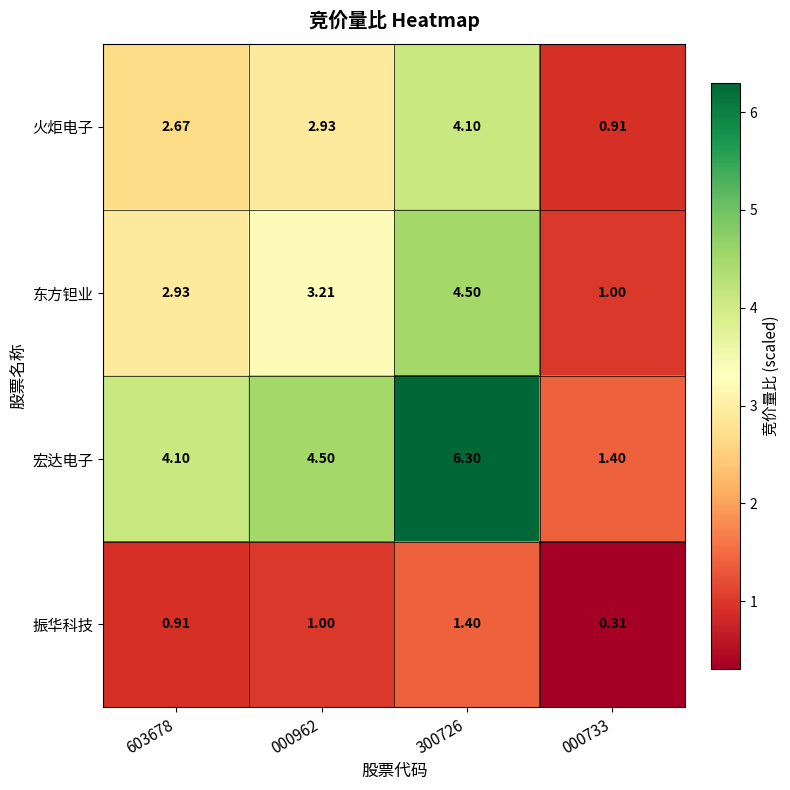

At which category does the chart reach its minimum across all series?

000733